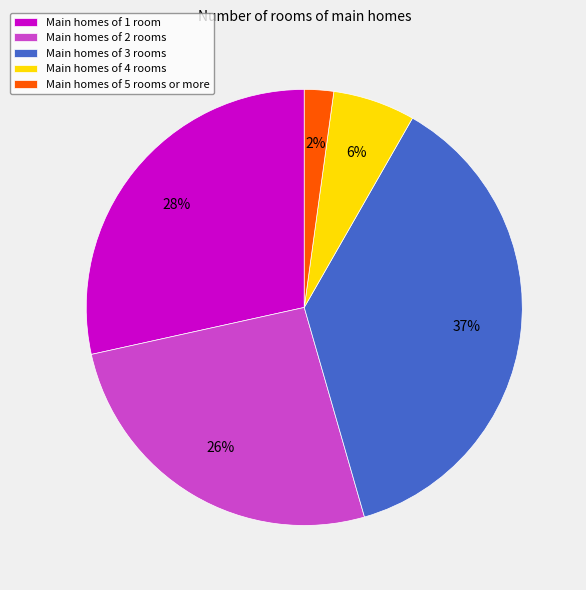

Count the number of slices in the pie.

5